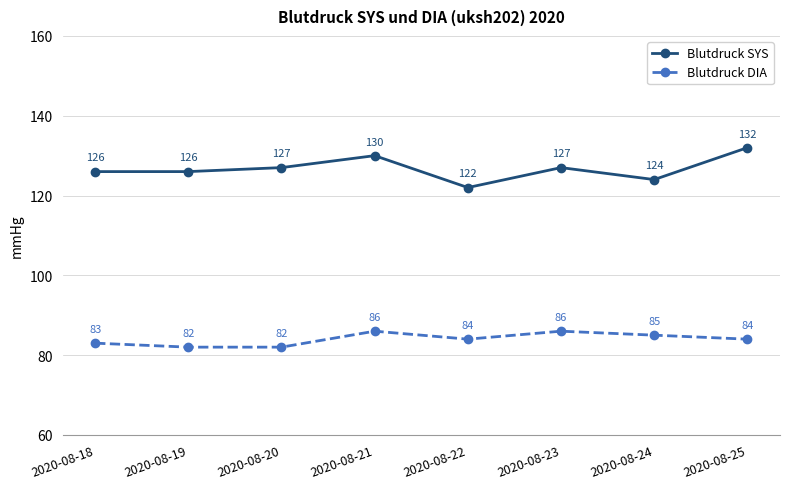

What is the value of the Blutdruck SYS point at the 2nd from the left?

126